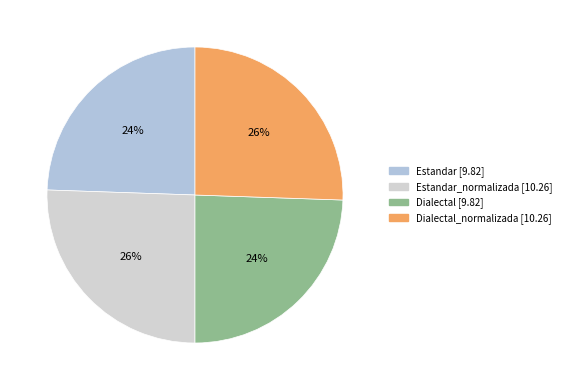

Does any single category account for the majority?

No